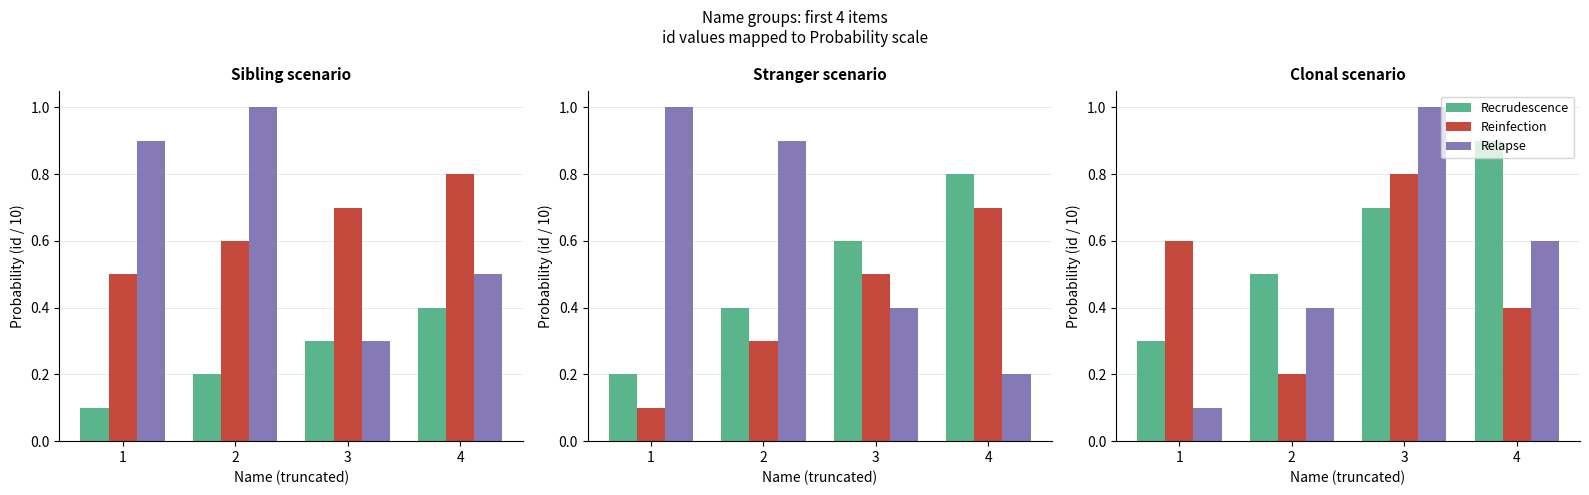

How many groups of bars are there?

4